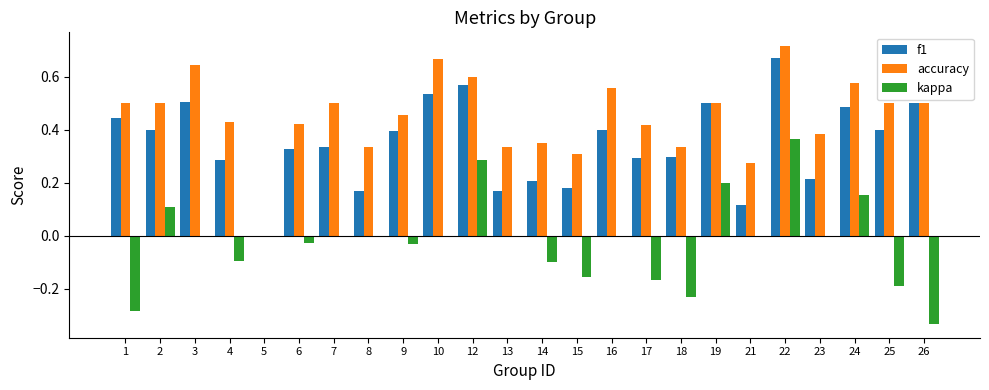

At which category does the chart reach its peak across all series?

22